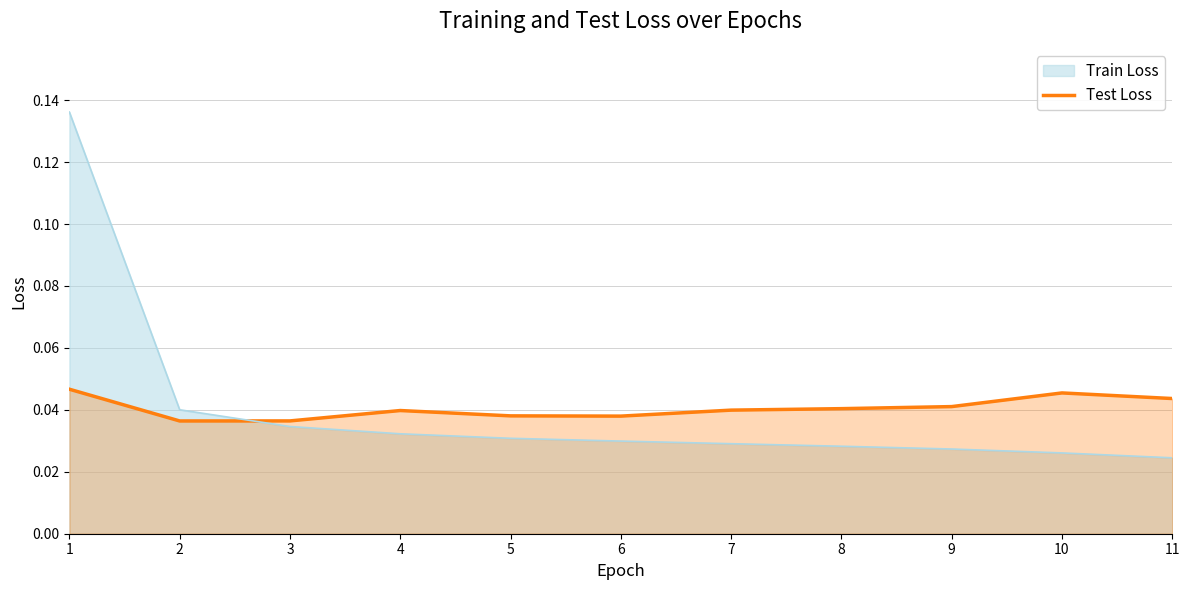

Is the value of Test Loss at 2 greater than the value of Train Loss at 4?

Yes